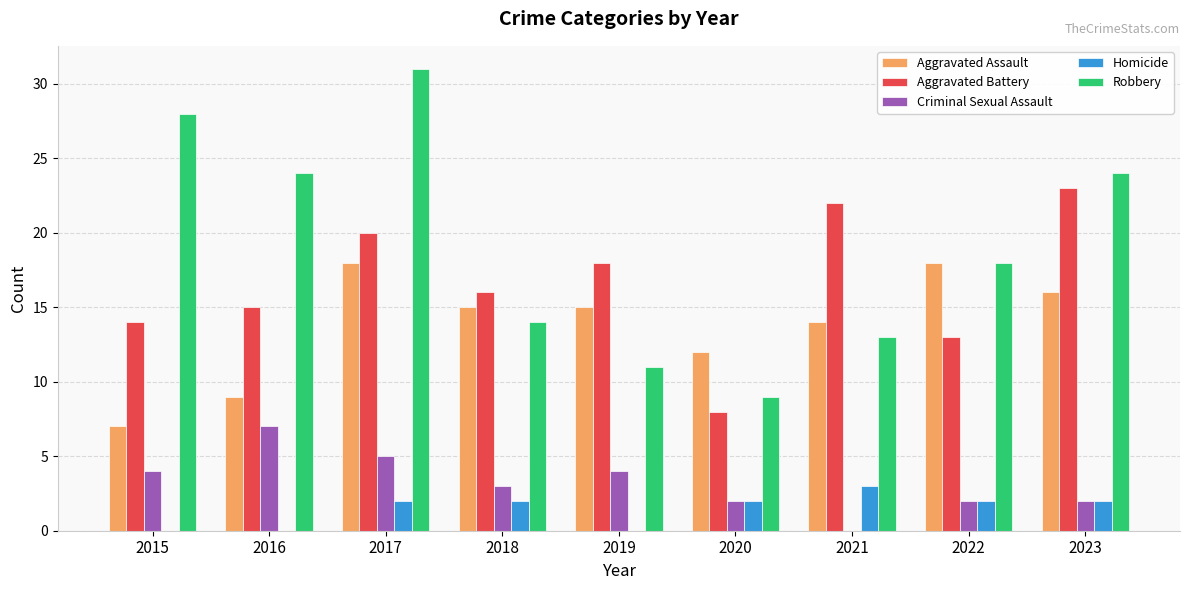

Are the bars horizontal?

No